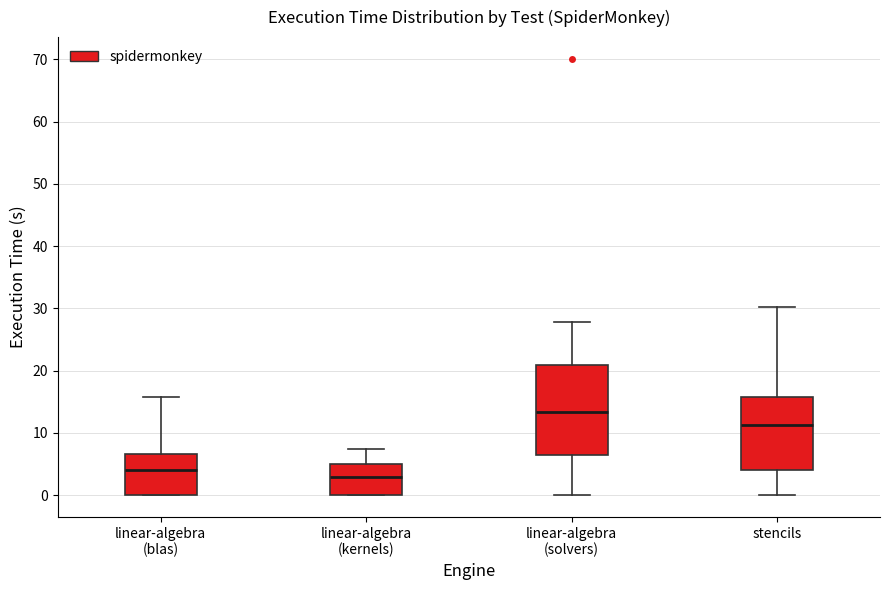

Comparing the boxes themselves (not the whiskers), which one is the tallest?

linear-algebra (solvers)